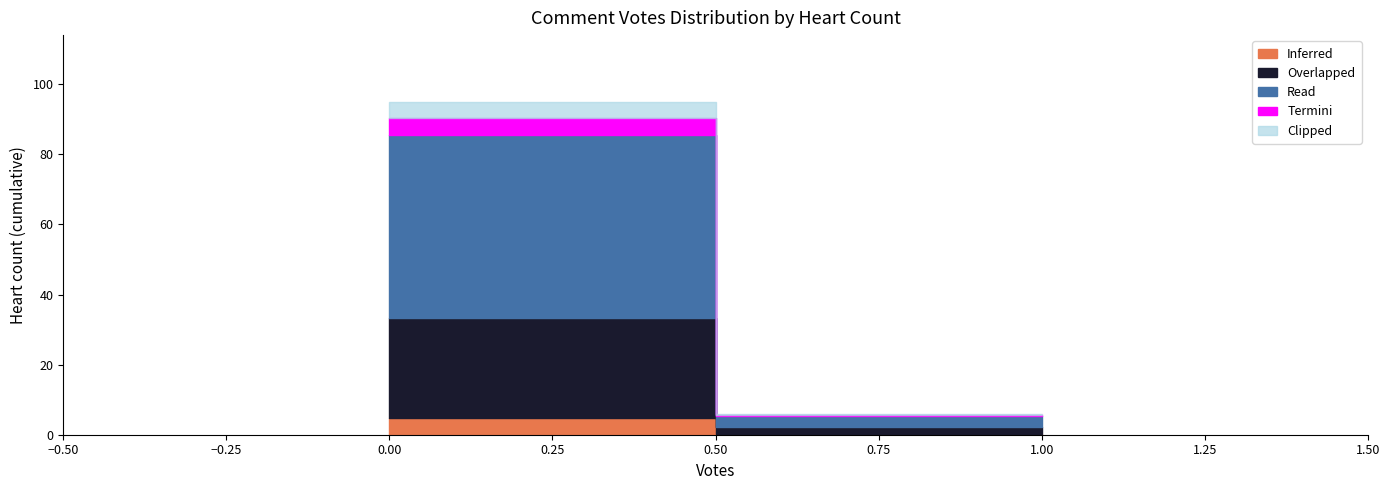

What are all the series names shown in the legend?

Inferred, Overlapped, Read, Termini, Clipped